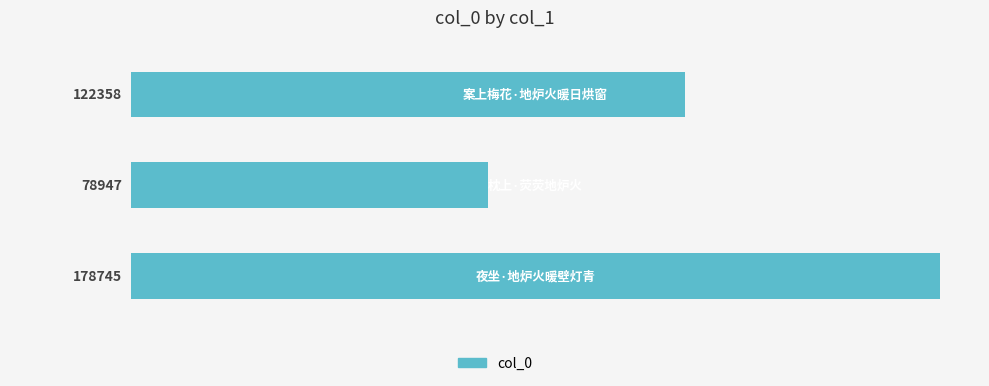

Reading bottom to top, transcribe all the data shown in this chart.

178745	78947	122358